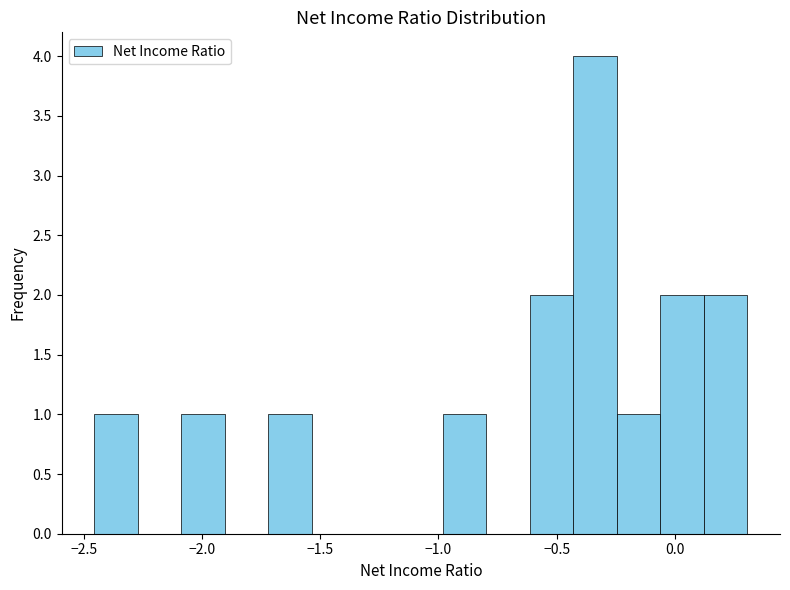

Around what value on the x-axis is the tallest bar? Give the approximate position of its centre, as read against the axis.

-0.35